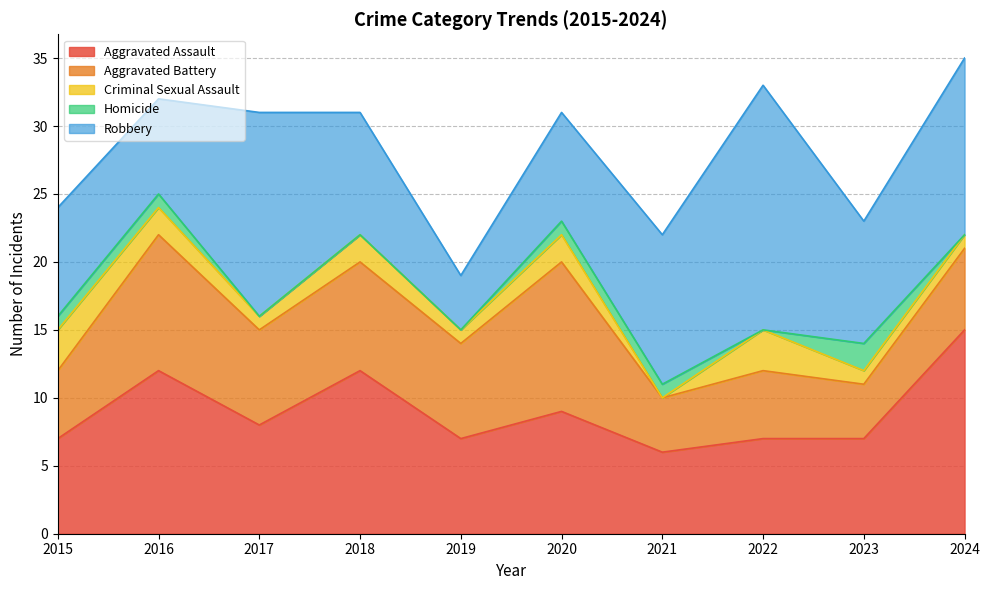

What is the maximum value shown in the chart?

18